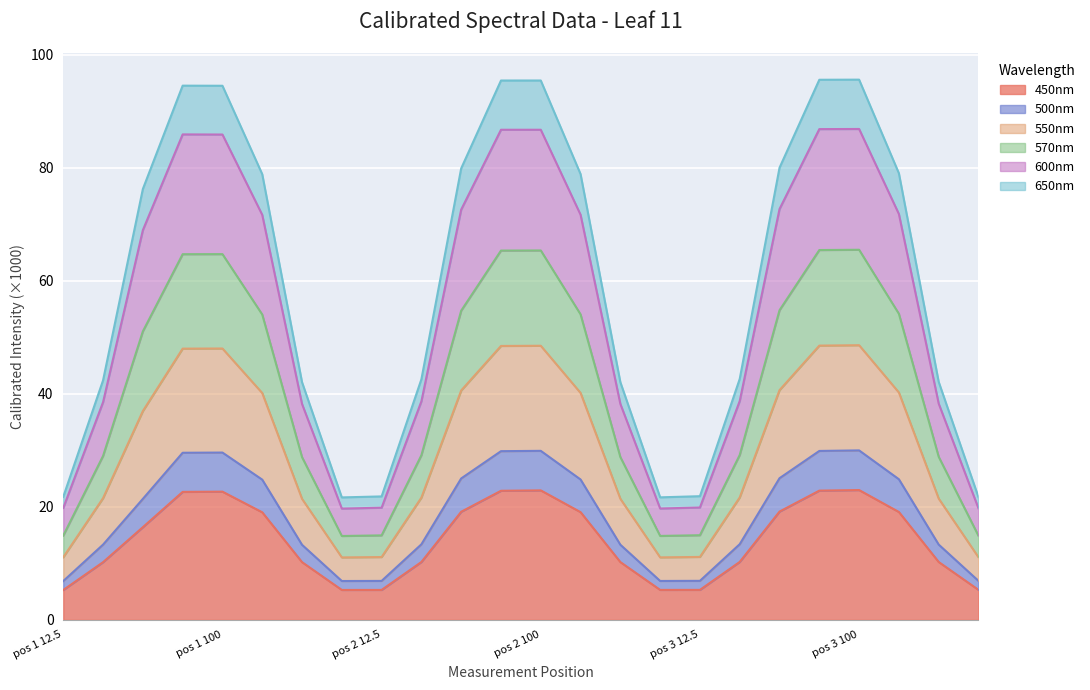

What is the minimum value for 450nm?

5.3